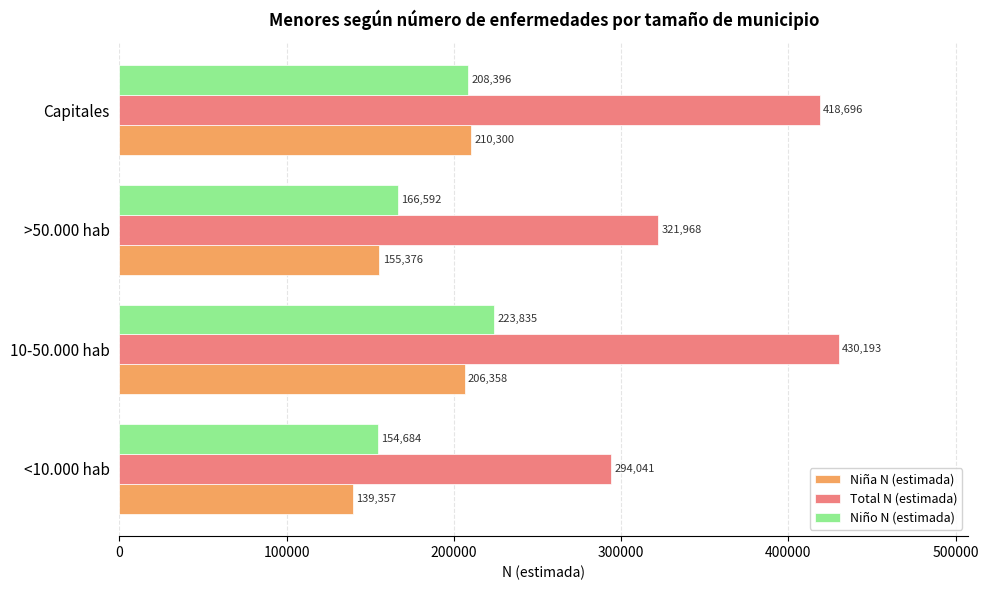

The value of Niña N (estimada) at >50.000 hab is 155376. True or false?

True